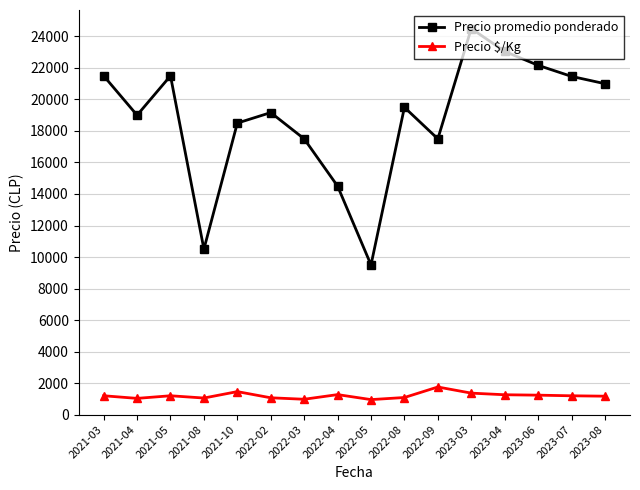

Which series changed the most between 2021-05 and 2022-03?

Precio promedio ponderado